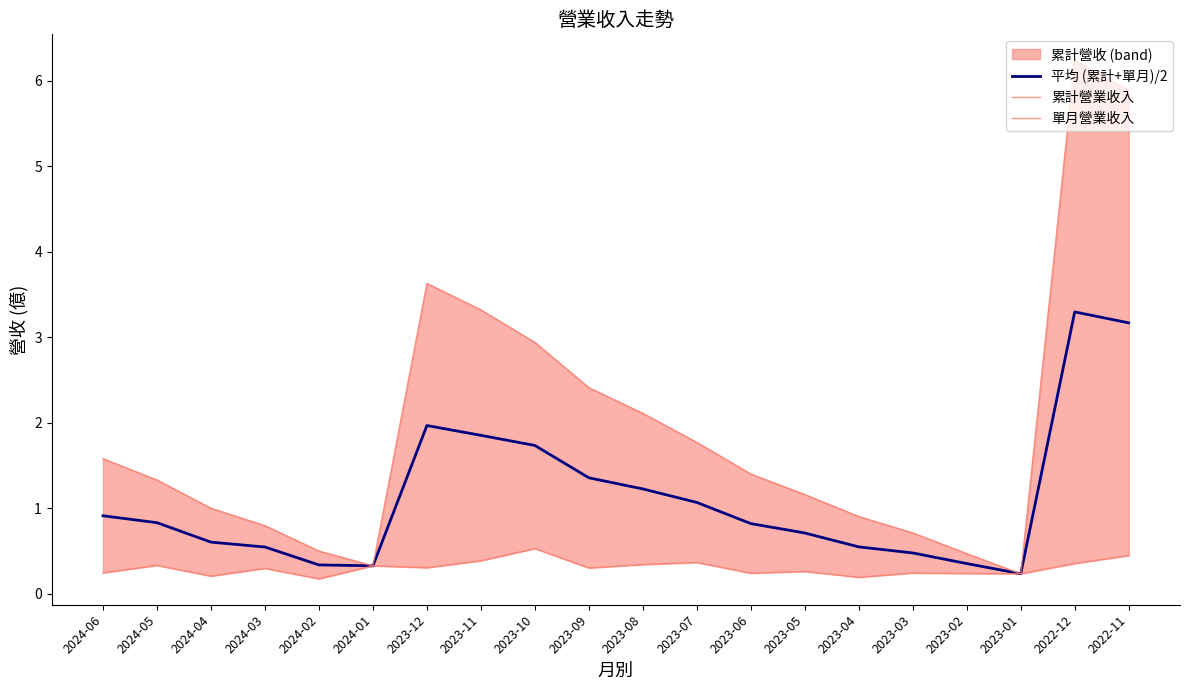

What is the label of the 18th point from the right?

2024-04